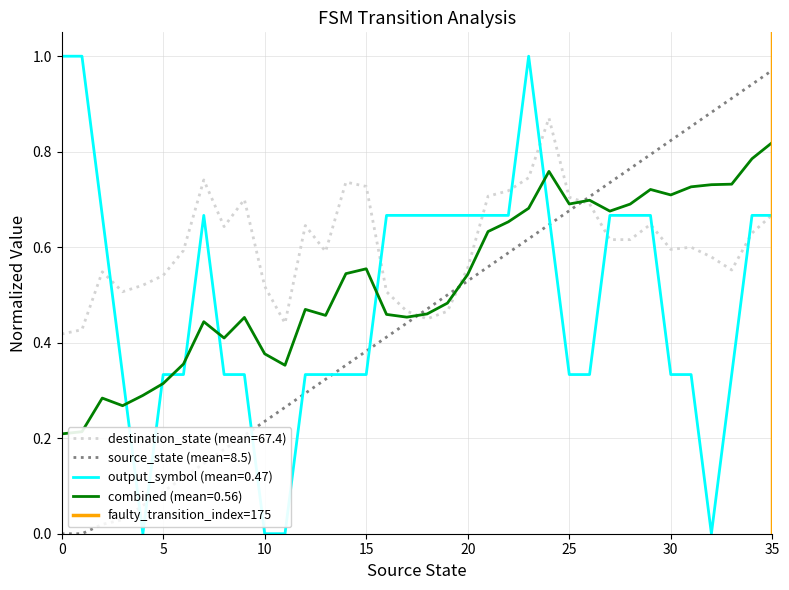

Is this an area chart (filled region under the line)?

No